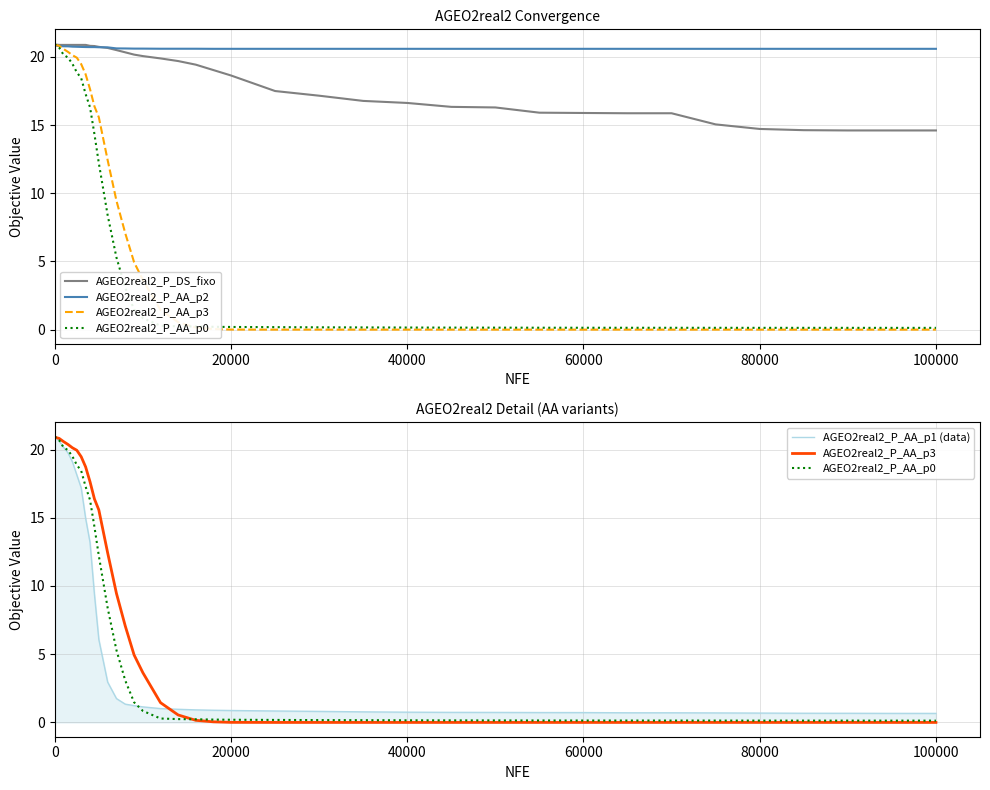

What are all the series names shown in the legend?

AGEO2real2_P_DS_fixo, AGEO2real2_P_AA_p2, AGEO2real2_P_AA_p3, AGEO2real2_P_AA_p0, AGEO2real2_P_AA_p1 (data)